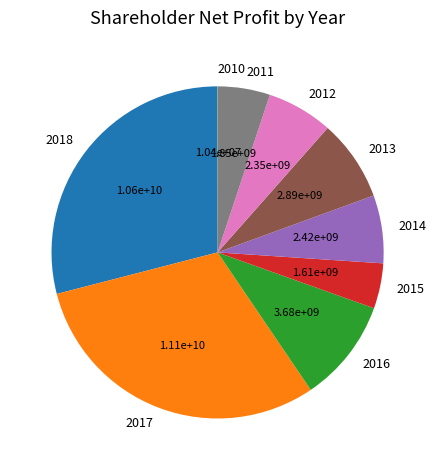

Which slice is the largest?

2017